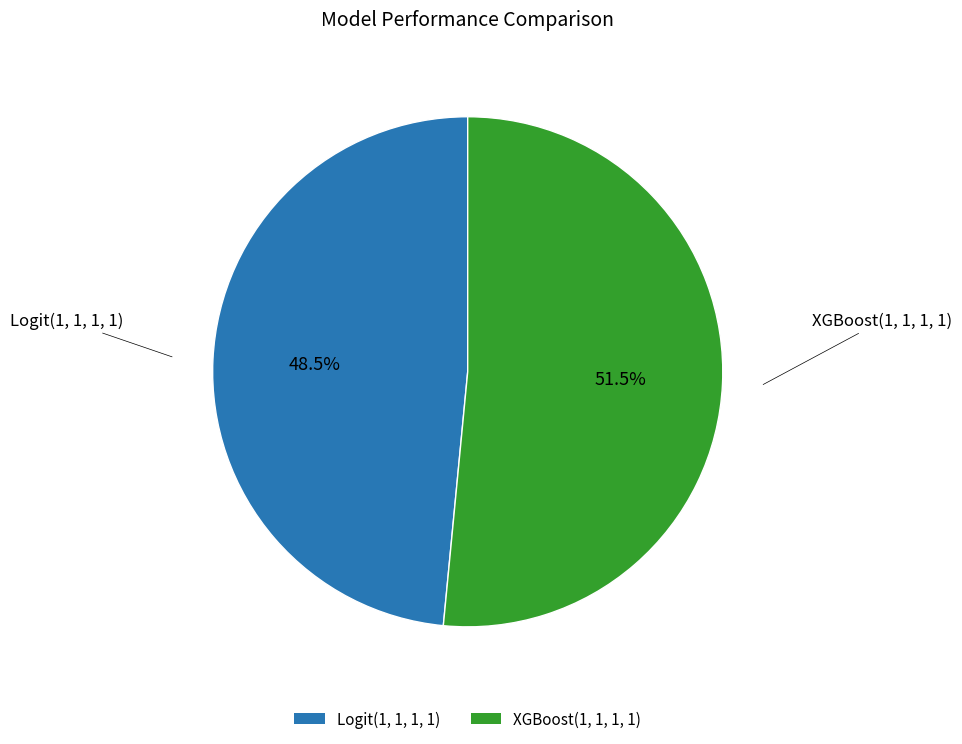

The Logit(1, 1, 1, 1) slice represents 37% of the pie. True or false?

False